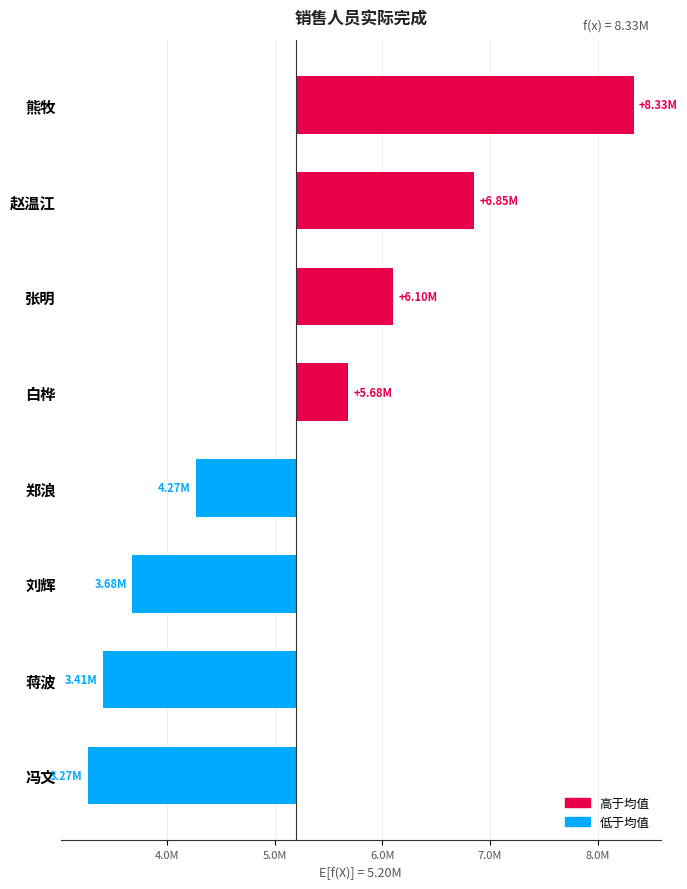

True or false: the data shows -1520629.8 at 刘辉.

True